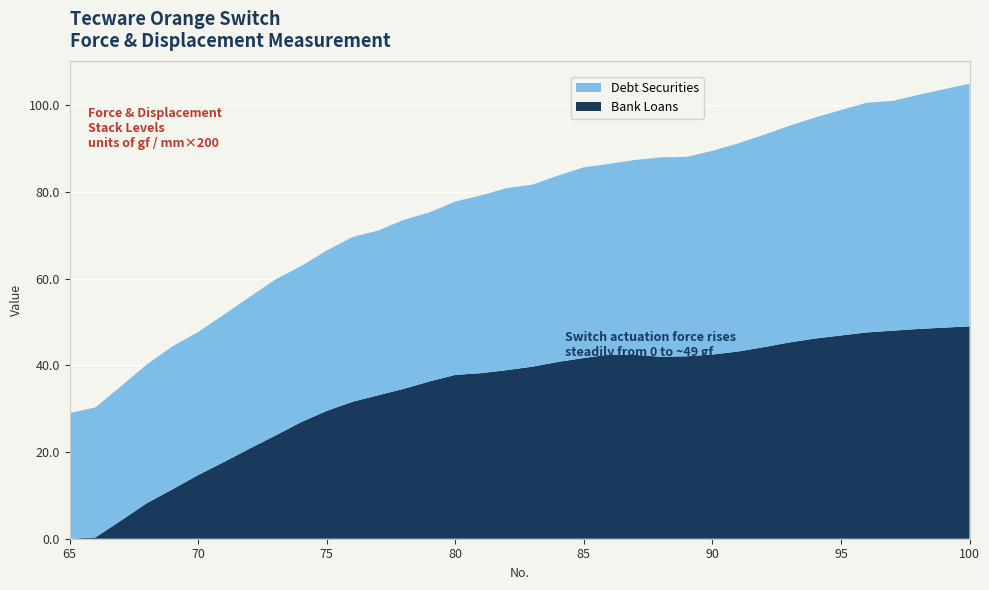

Is it true that Bank Loans equals -27.3 at 65?

False